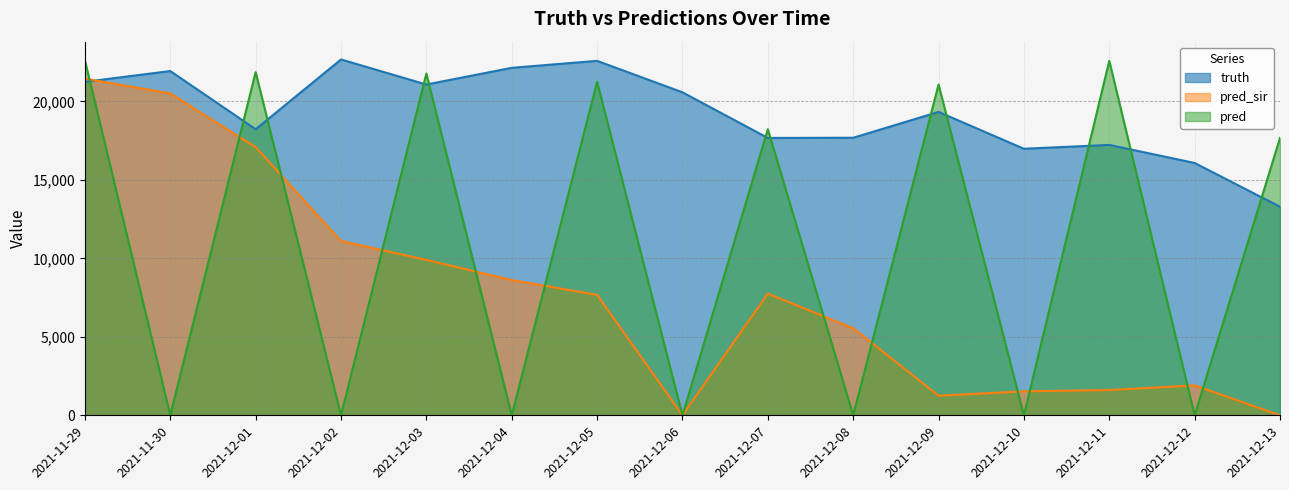

Reading left to right, list all the values displayed in this chart.

truth: 2021-11-29=21250.0	2021-11-30=21938.0	2021-12-01=18229.0	2021-12-02=22676.0	2021-12-03=21079.0	2021-12-04=22143.0	2021-12-05=22587.0	2021-12-06=20582.0	2021-12-07=17675.0	2021-12-08=17687.0	2021-12-09=19333.0	2021-12-10=16986.0	2021-12-11=17231.0	2021-12-12=16078.0	2021-12-13=13290.0
pred_sir: 2021-11-29=21453.6	2021-11-30=20513.0	2021-12-01=17087.0	2021-12-02=11109.0	2021-12-03=9903.0	2021-12-04=8618.0	2021-12-05=7676.0	2021-12-06=0.0	2021-12-07=7753.0	2021-12-08=5550.0	2021-12-09=1250.0	2021-12-10=1527.0	2021-12-11=1610.0	2021-12-12=1905.0	2021-12-13=0.0
pred: 2021-11-29=22617.1	2021-11-30=0.0	2021-12-01=21870.0	2021-12-02=0.0	2021-12-03=21780.0	2021-12-04=0.0	2021-12-05=21250.0	2021-12-06=0.0	2021-12-07=18229.0	2021-12-08=0.0	2021-12-09=21079.0	2021-12-10=0.0	2021-12-11=22587.0	2021-12-12=0.0	2021-12-13=17675.0